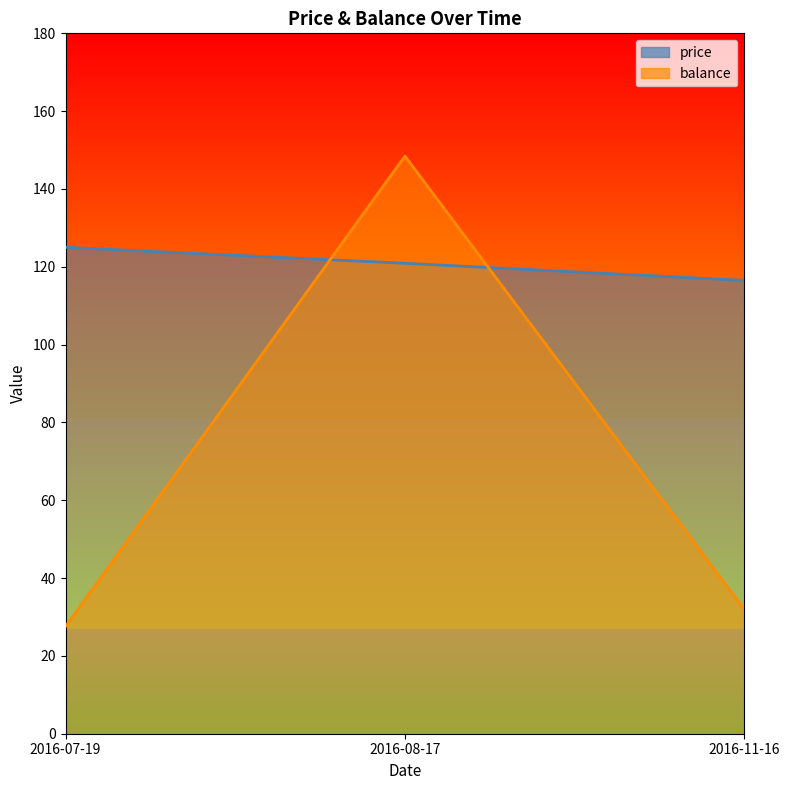

At which category does the chart reach its minimum across all series?

2016-07-19